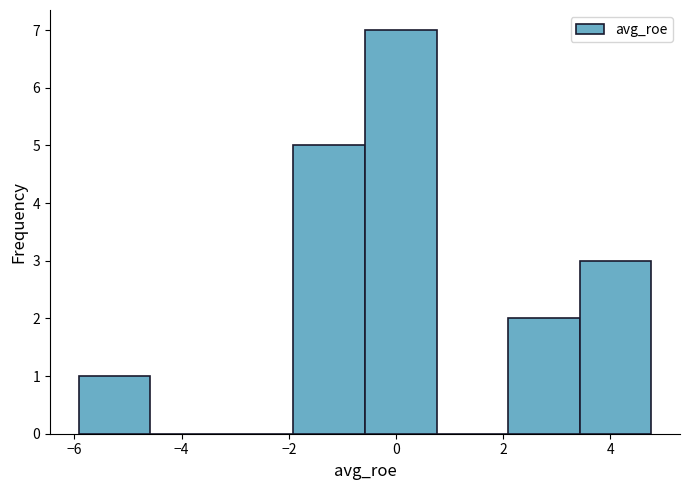

Reading left to right, list every bar in this chart as the range it spans on the x-axis followed by its height. Neither the bar edges nor the heights are printed on the chart, so give them approximately, as read against the axes.

-6.0 to -4.6: 1
-4.6 to -3.2: 0
-3.2 to -2.0: 0
-2.0 to -0.6: 5
-0.6 to 0.8: 7
0.8 to 2.0: 0
2.0 to 3.4: 2
3.4 to 4.8: 3